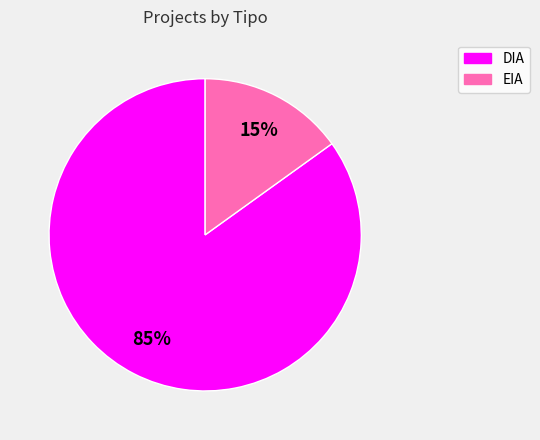

What is the smallest slice in the pie chart?

EIA